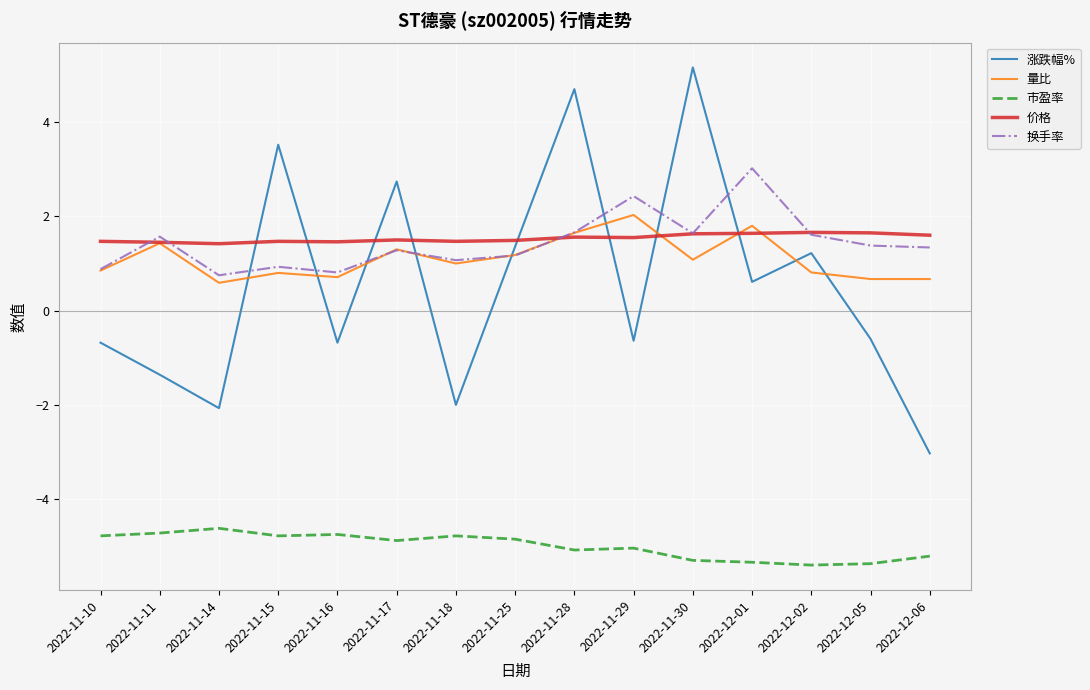

Which category has the highest value across all series?

2022-11-30